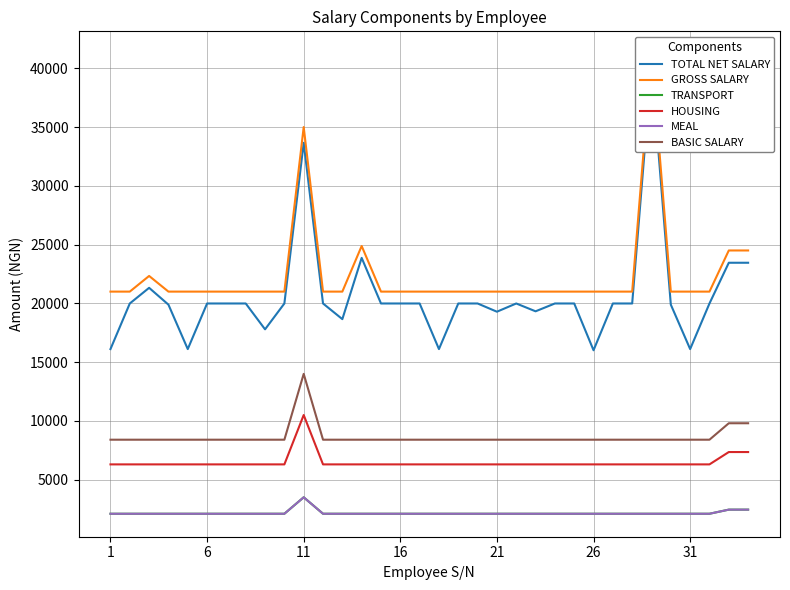

True or false: TRANSPORT has a value of 2100.0 at 21.

True